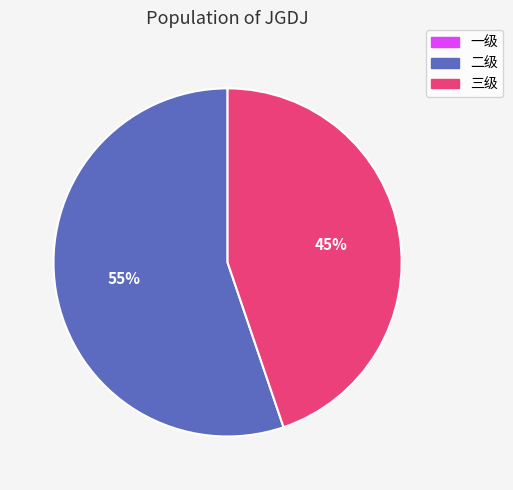

Does 二级 account for over 50% of the chart?

Yes